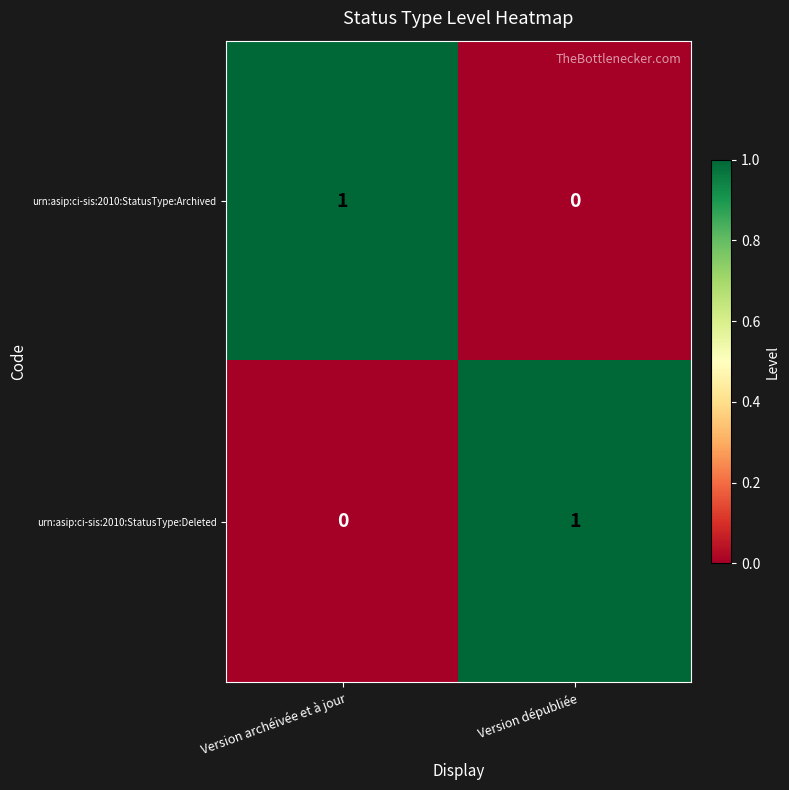

Is it true that urn:asip:ci-sis:2010:StatusType:Deleted equals -1 at Version archéivée et à jour?

False